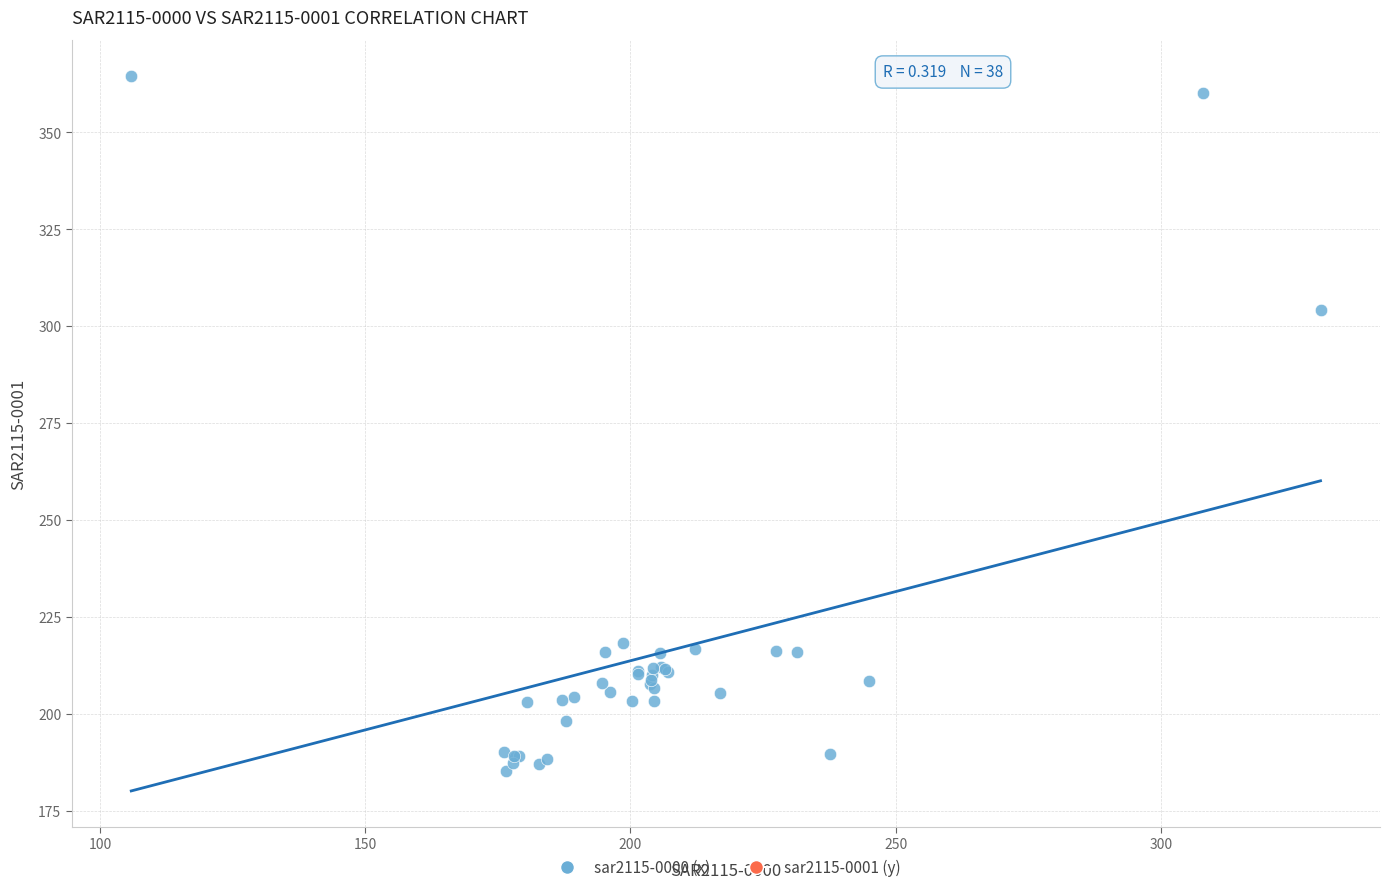

What Y value in the scatter plot is closest to 274?

304.2